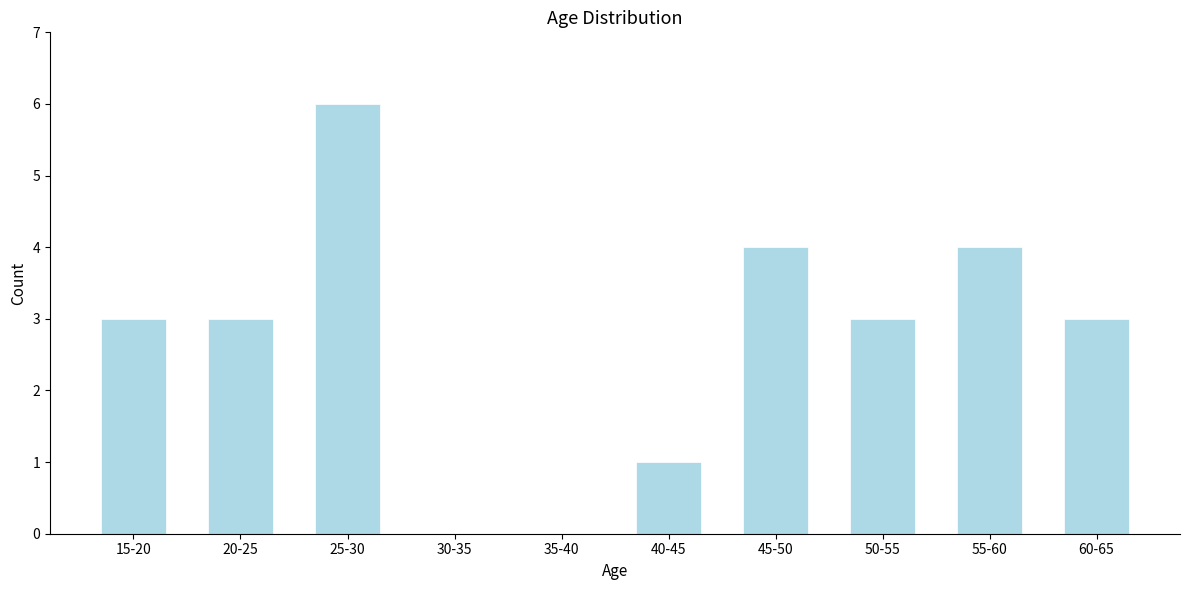

Reading left to right, extract all data points from this chart.

15-20=3	20-25=3	25-30=6	30-35=0	35-40=0	40-45=1	45-50=4	50-55=3	55-60=4	60-65=3